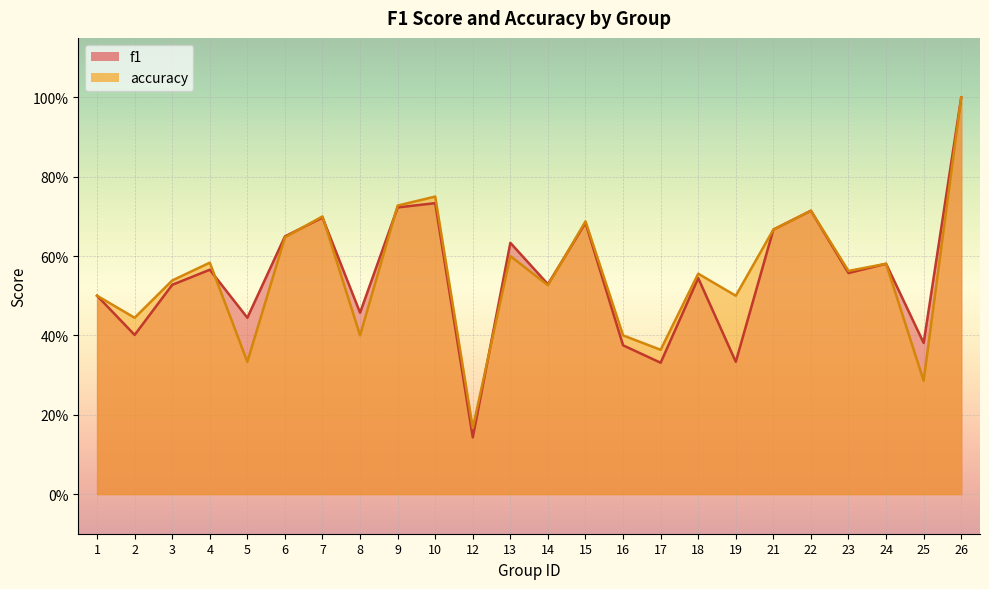

What are all the series names shown in the legend?

f1, accuracy